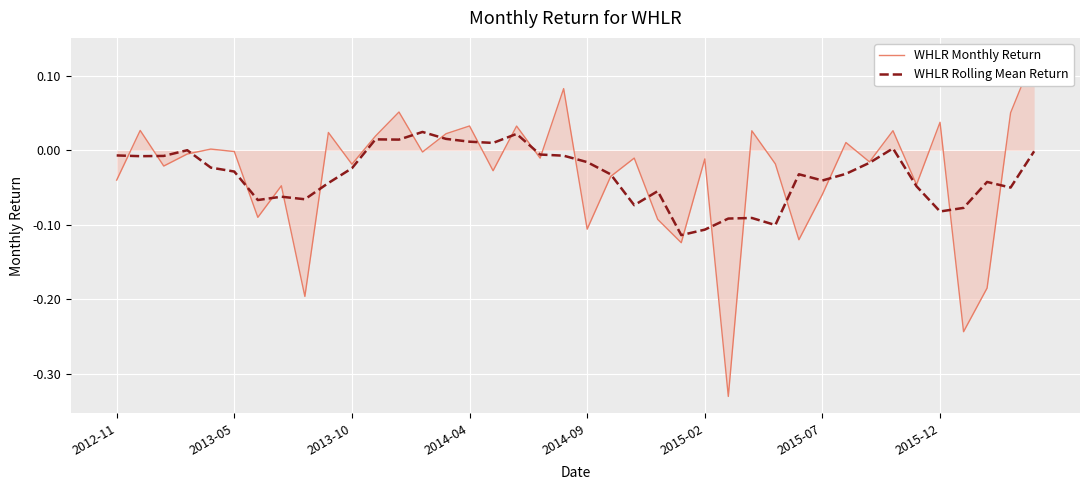

What is the value of the WHLR Rolling Mean Return point at the 7th from the left?

-0.1